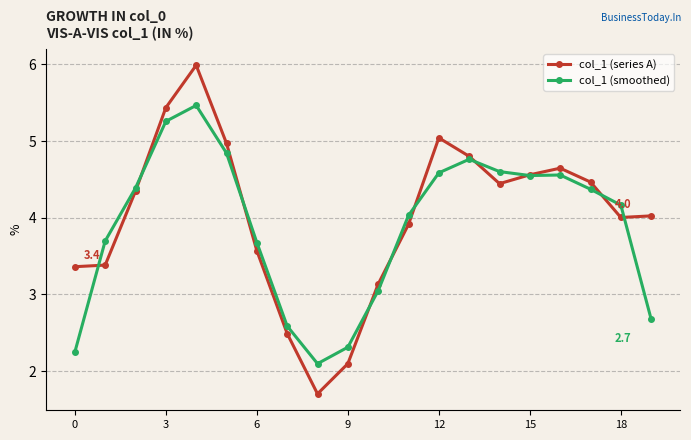

What is the smallest value displayed?

1.7